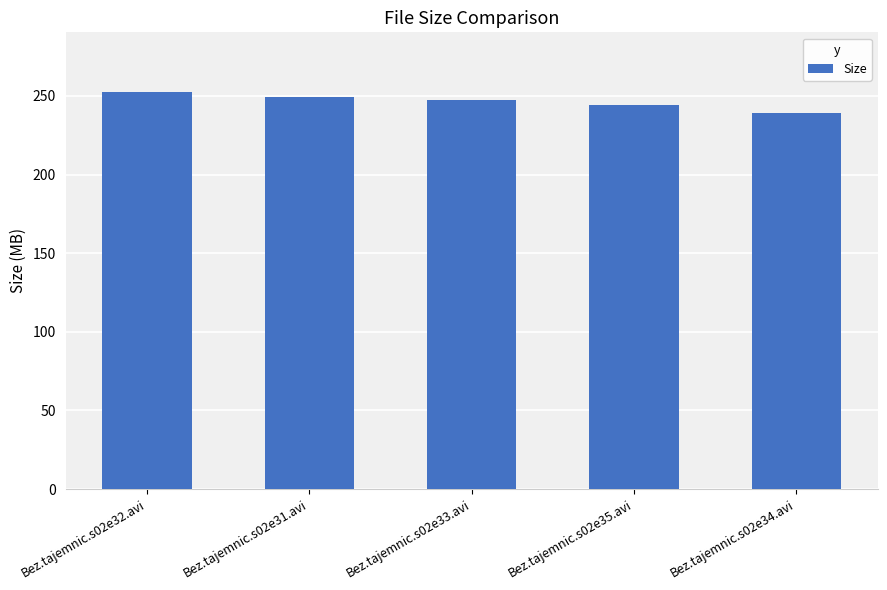

What is the difference between the maximum and second lowest values?

8.3